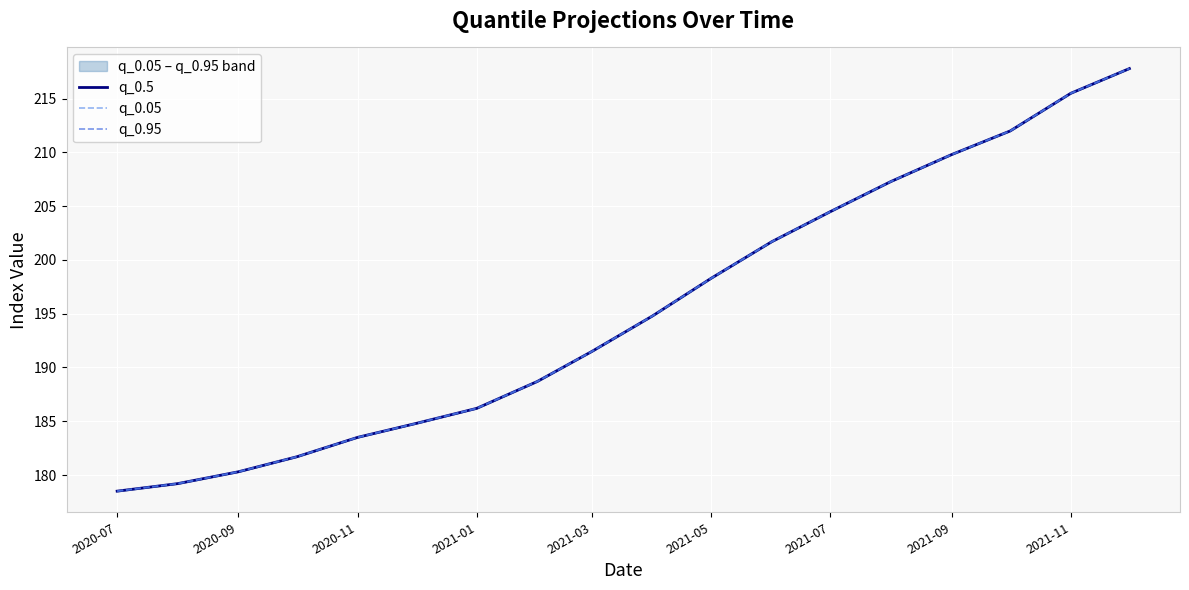

What is the value of the q_0.95 point at the 2nd from the left?

179.2